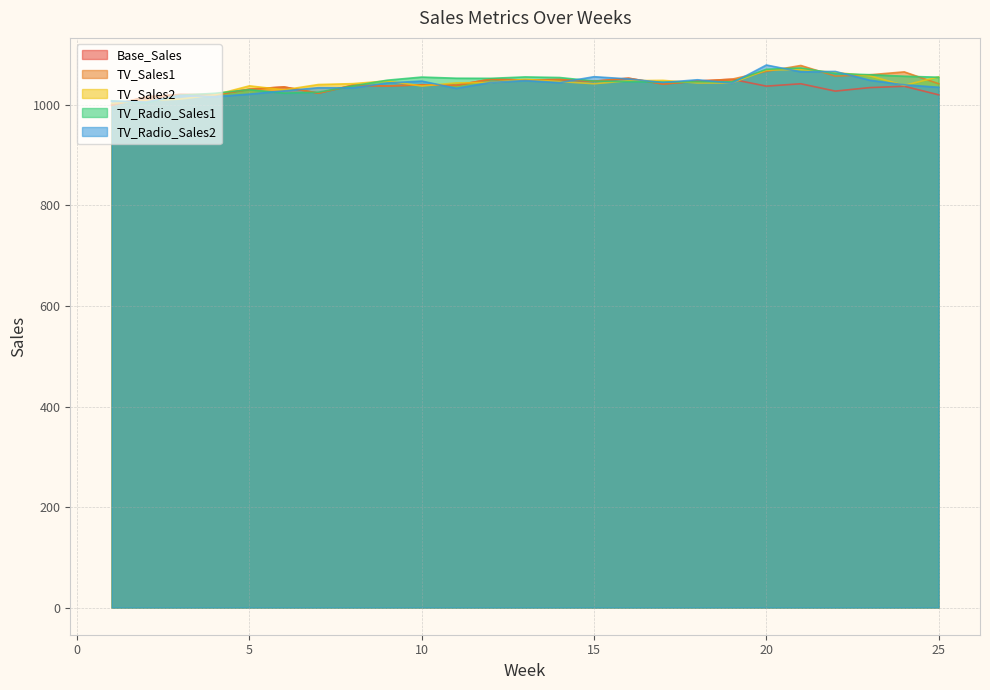

What is the difference between the highest and lowest values at 20?

42.0